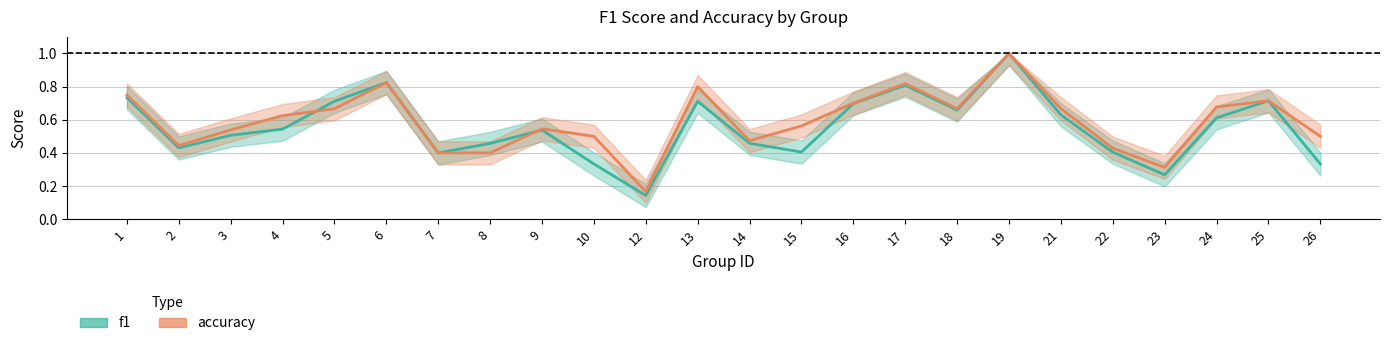

How many distinct data groups are displayed?

2